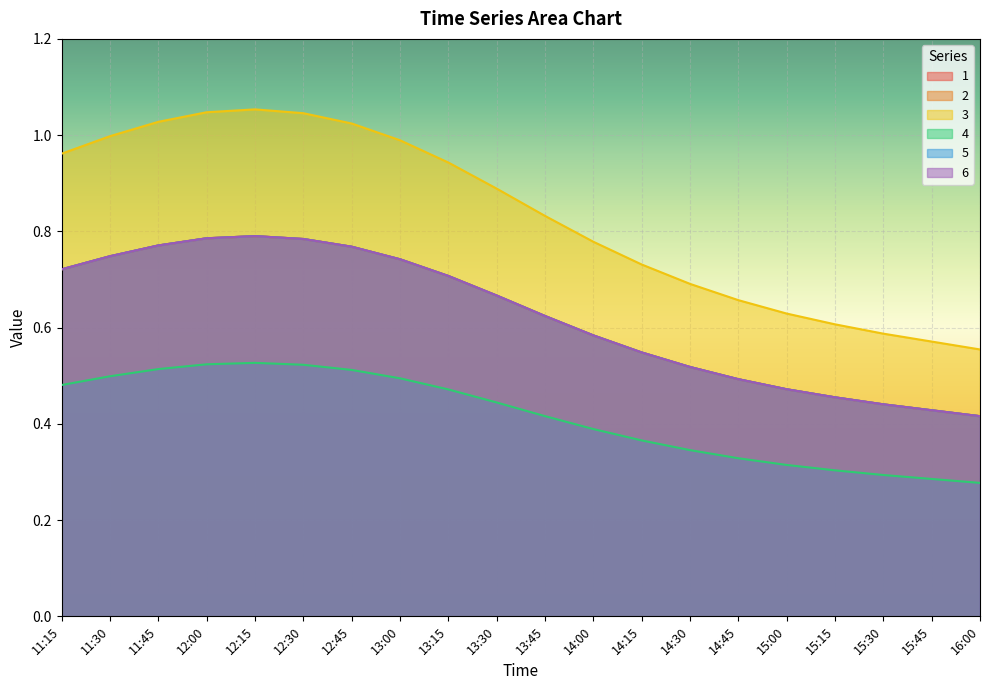

Which category has the lowest value in the 6 series?

16:00